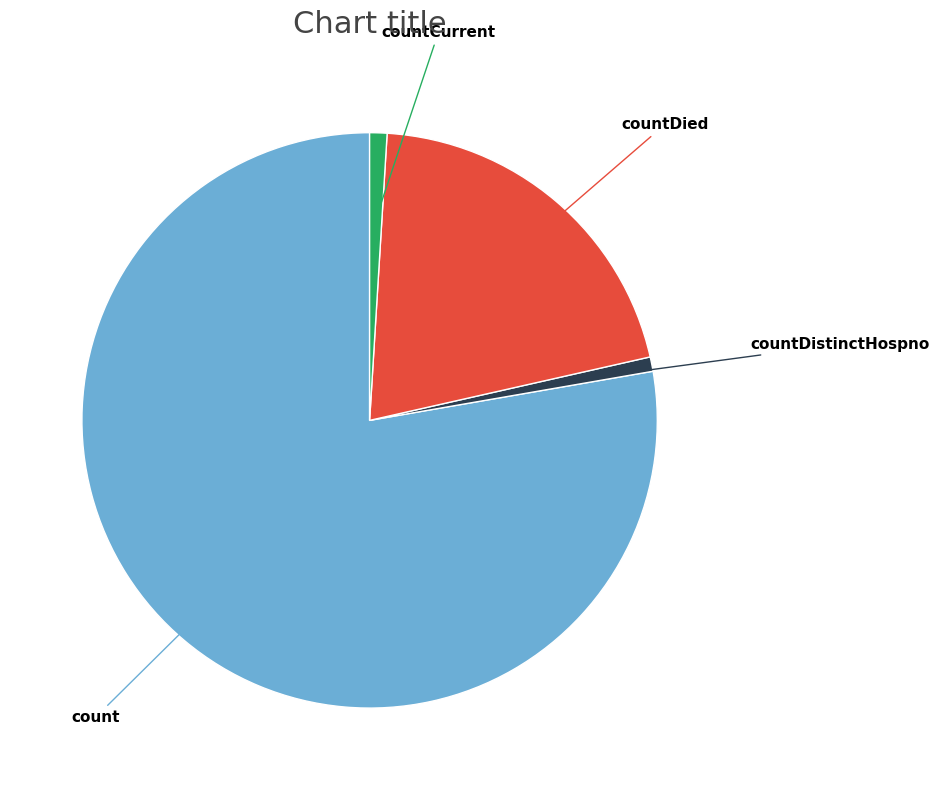

Between count and countDied, which is larger?

count